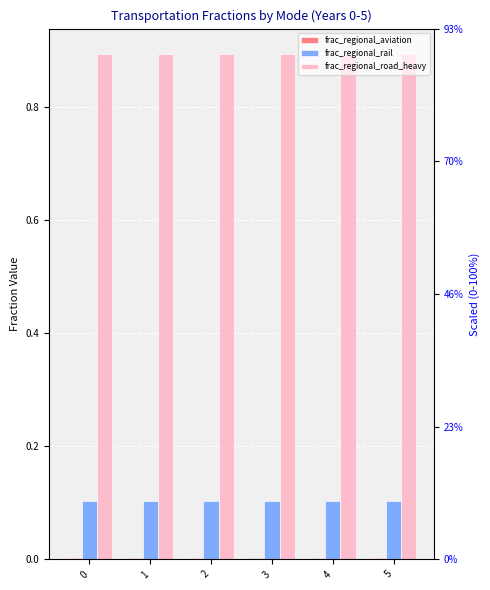

What is the value of the frac_regional_road_heavy bar at the 3rd from the left?

0.9